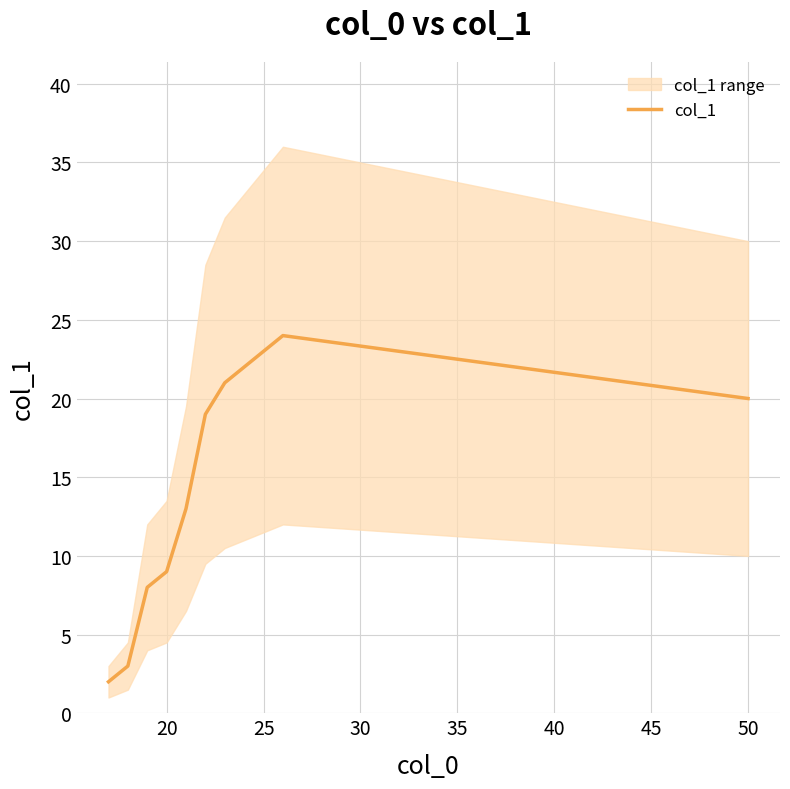

What is the sum of all values?

164